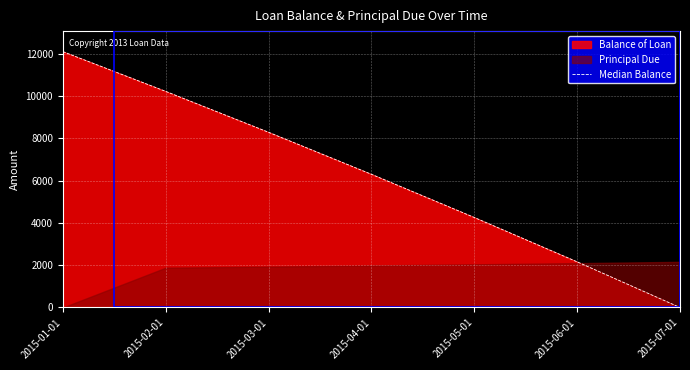

What is the maximum value shown in the chart?

12100.0